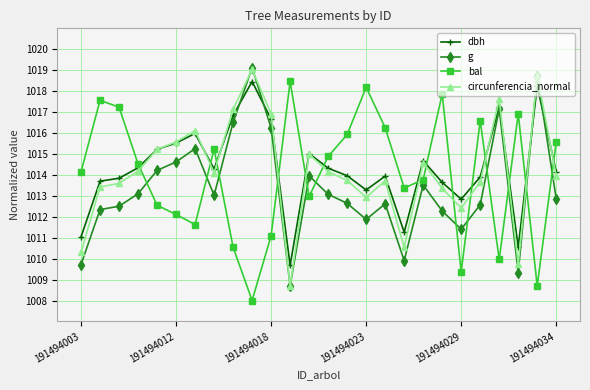

What is the smallest value displayed?

1008.0